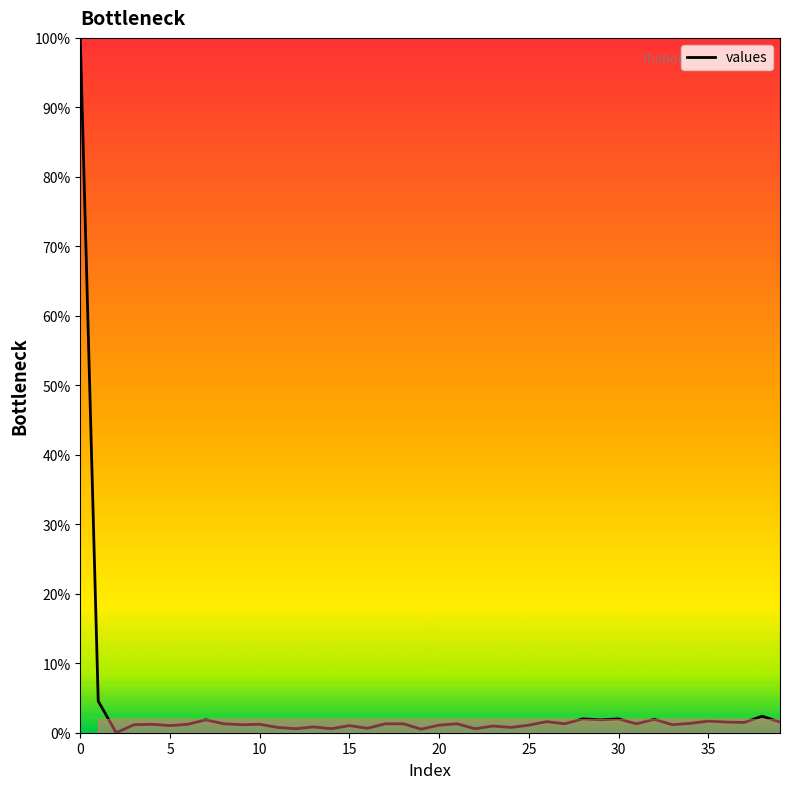

What is the maximum value shown in the chart?

100.0